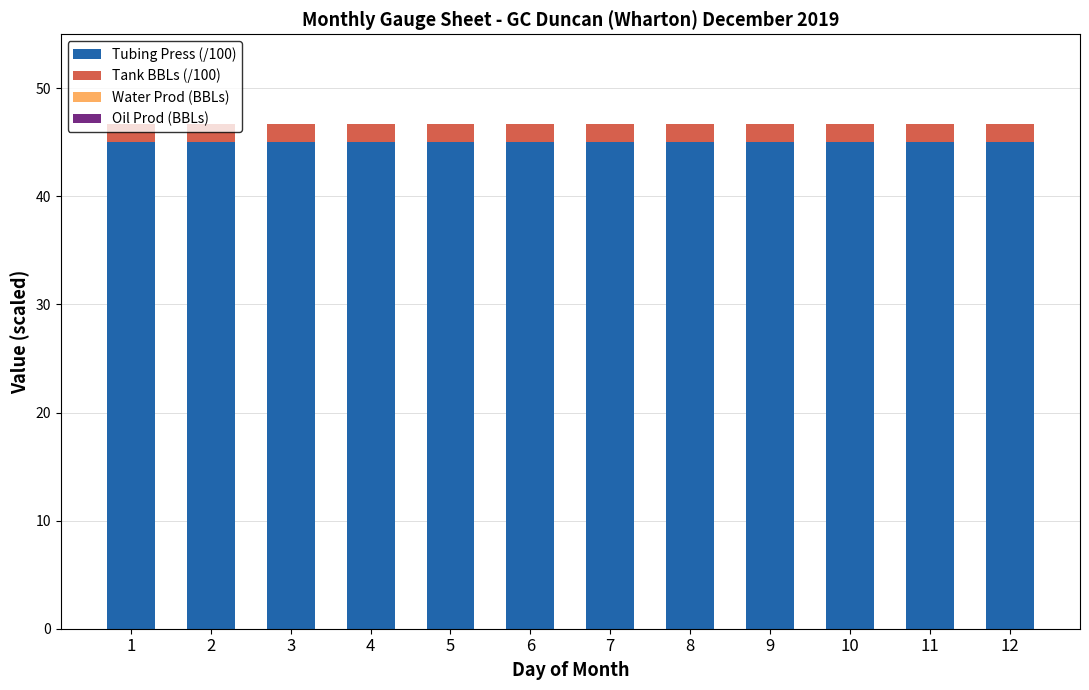

The Tubing Press (/100) series shows 45.0 at 4. True or false?

True